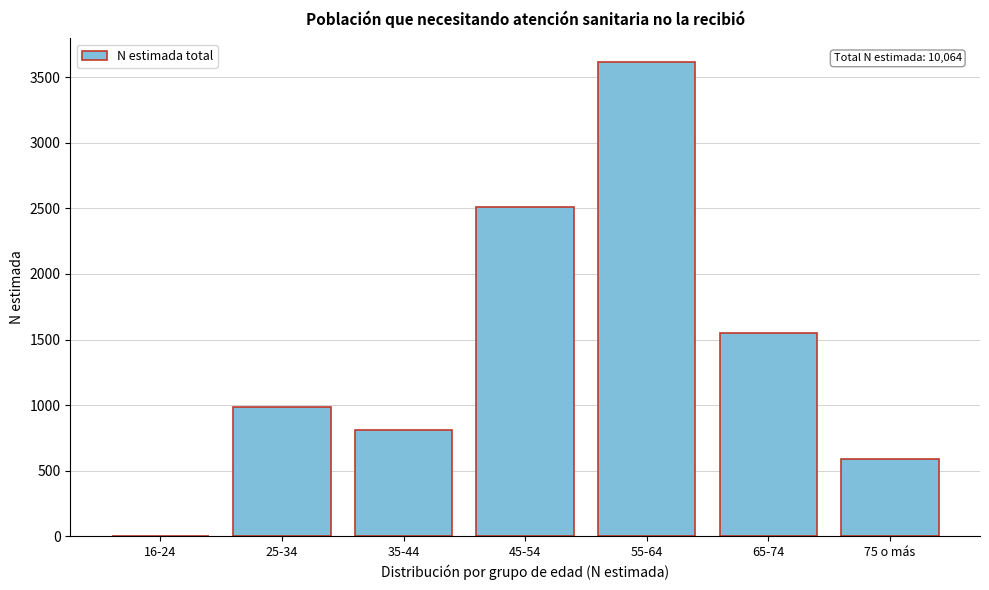

Reading right to left, list all the values displayed in this chart.

75 o más=586	65-74=1553	55-64=3616	45-54=2512	35-44=810	25-34=987	16-24=0